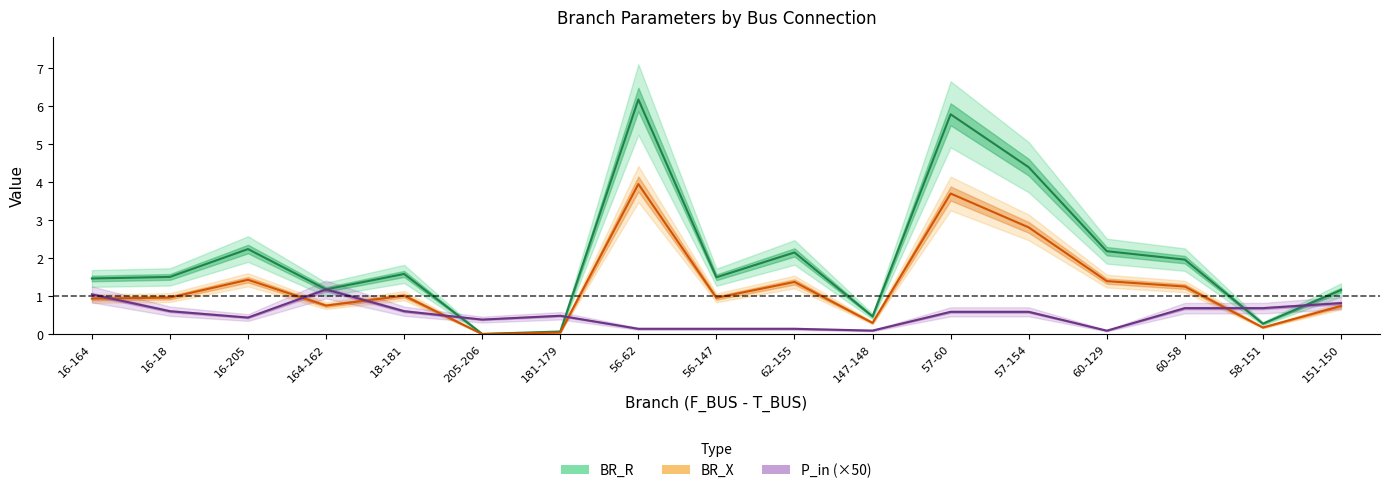

Reading left to right, transcribe all the data shown in this chart.

BR_R: 0.9	1.0	1.4	0.8	1.0	0.0	0.0	4.0	1.0	1.4	0.3	3.7	2.8	1.4	1.3	0.2	0.7
BR_X: 1.5	1.5	2.2	1.2	1.6	0.0	0.1	6.2	1.5	2.2	0.5	5.8	4.4	2.2	2.0	0.3	1.2
P_in: 1.1	0.6	0.4	1.2	0.6	0.4	0.5	0.1	0.1	0.1	0.1	0.6	0.6	0.1	0.7	0.7	0.8